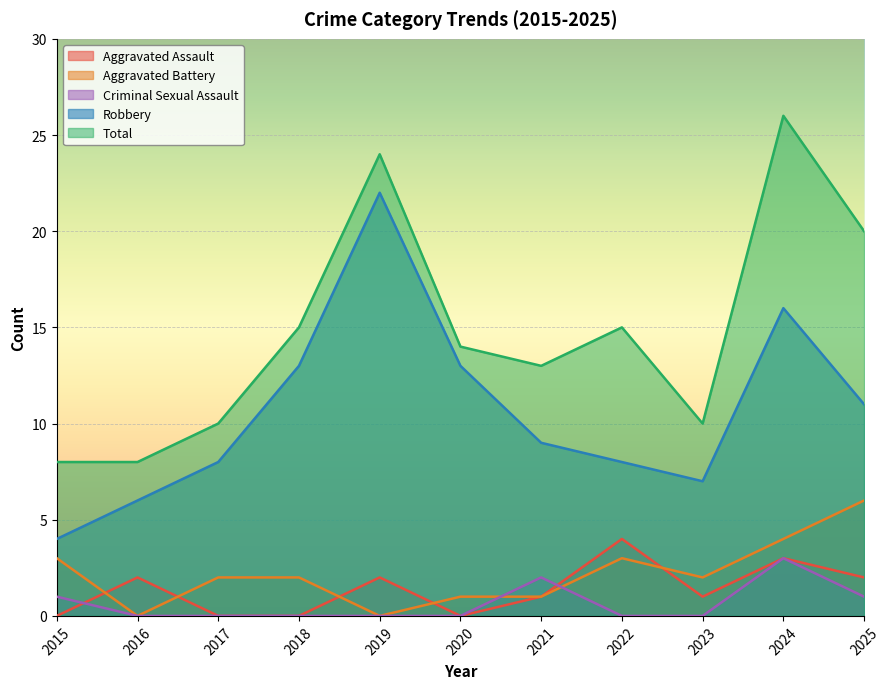

In Total, how many points are higher than both neighbors (excluding endpoints)?

3